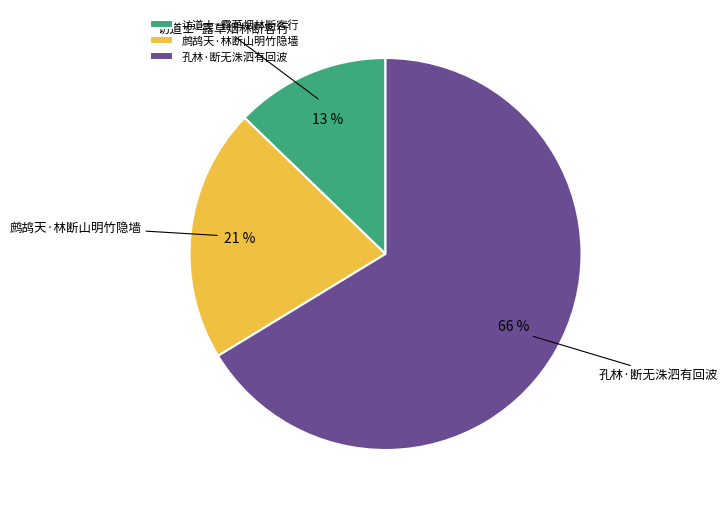

What percentage is the 鹧鸪天·林断山明竹隐墙 slice, to the nearest percent?

21%